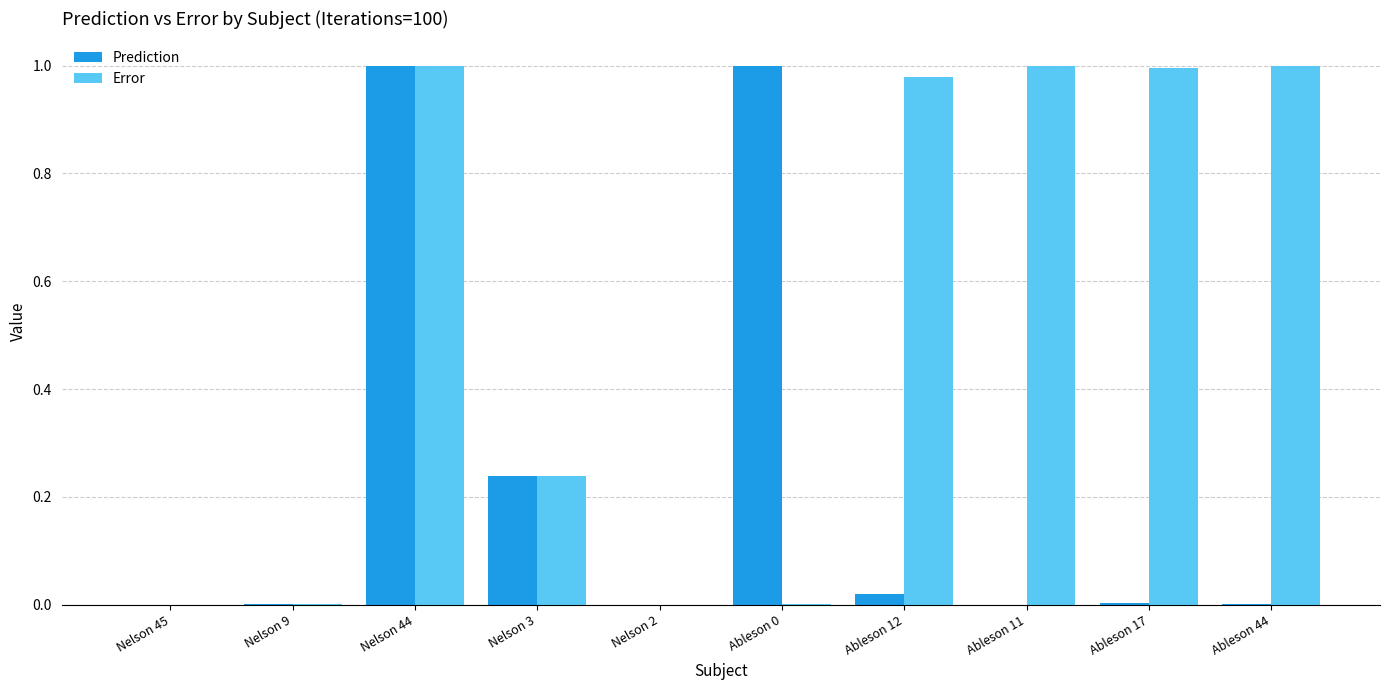

Is the value of Prediction at Ableson 44 greater than the value of Error at Nelson 44?

No